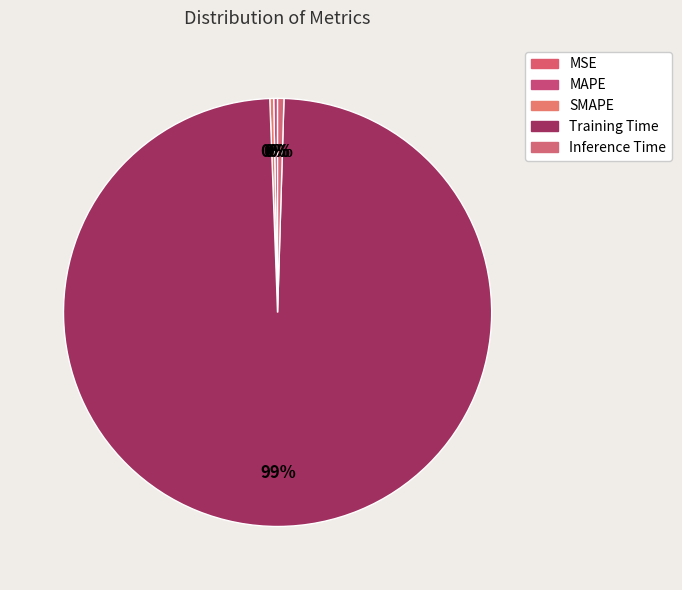

Does SMAPE represent more than half of the total?

No